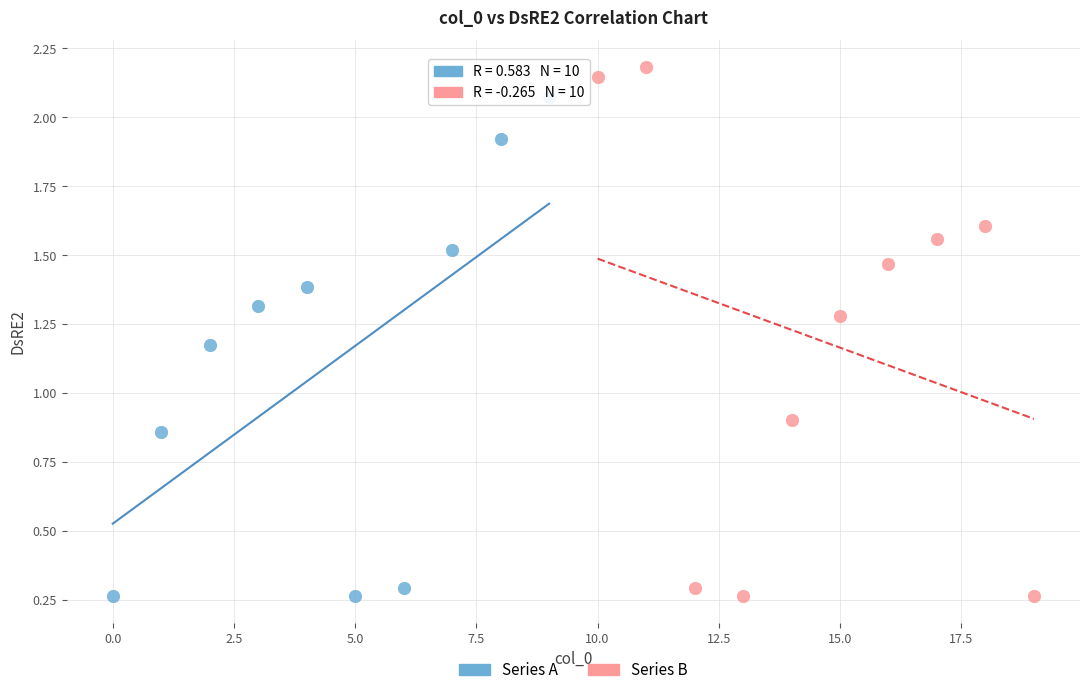

Which series has the largest Y range (max minus min)?

Series B